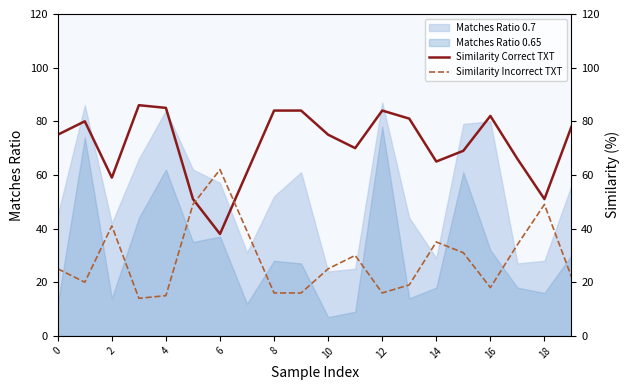

What is the lowest value of the Matches Ratio 0.65 series?

7